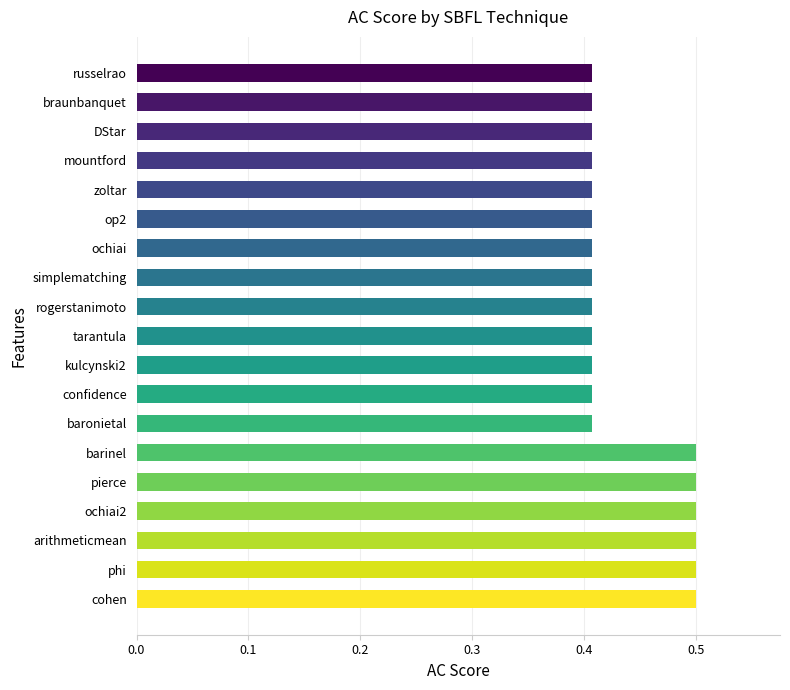

Does the chart contain any negative values?

No